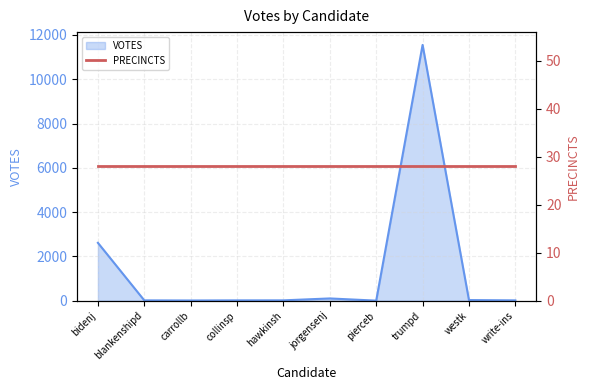

Which category has the highest value in the VOTES series?

trumpd